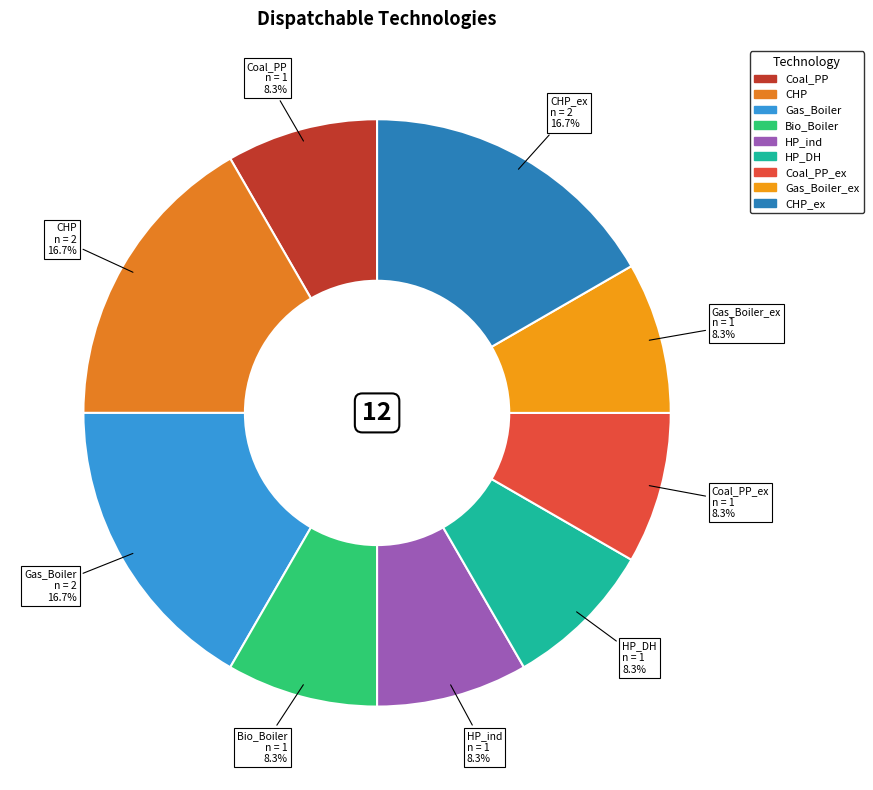

To the nearest percent, what portion does Gas_Boiler represent?

17%